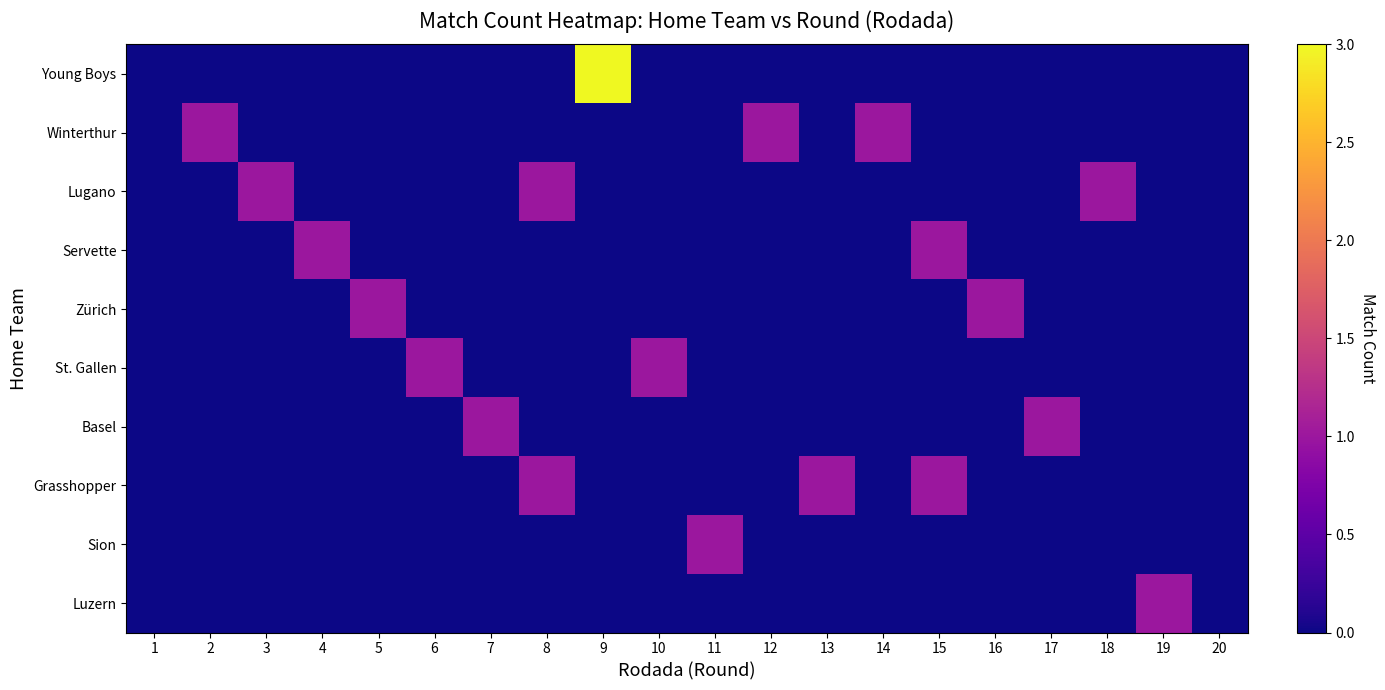

At which category is the sum across all series the highest?

9